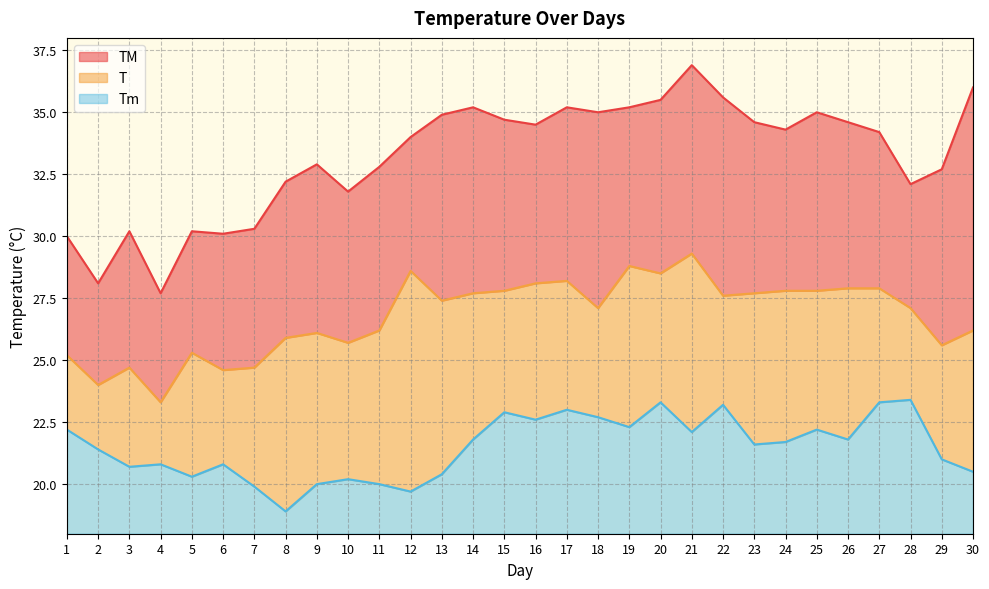

What is the lowest value of the TM series?

27.7